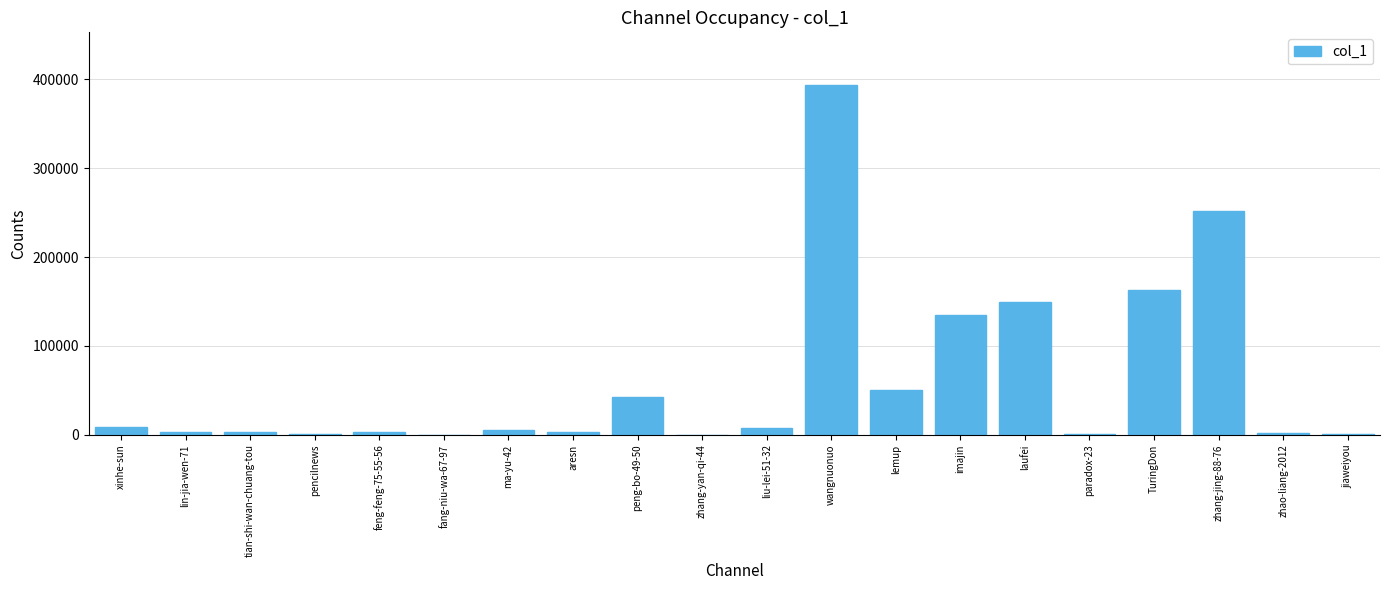

What is the change in value from lin-jia-wen-71 to zhang-jing-88-76?

+249170